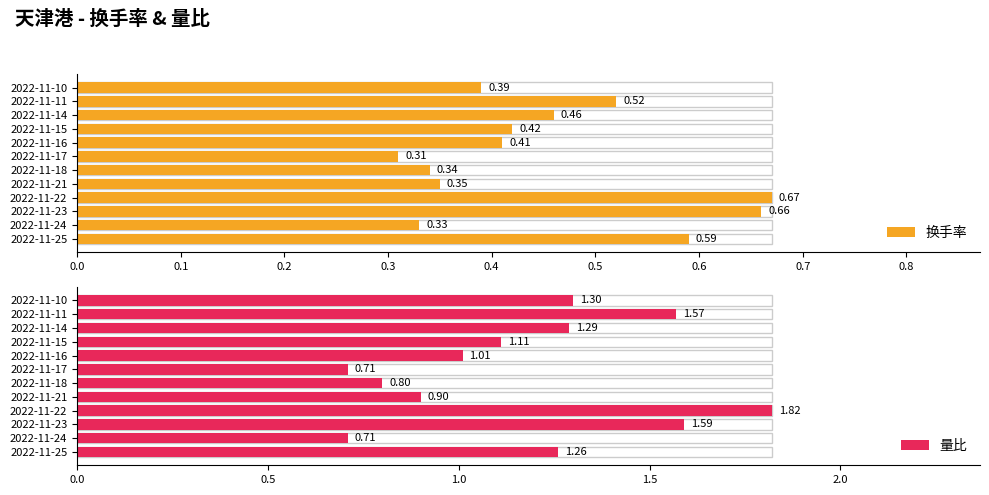

Count the number of categories in the chart.

12